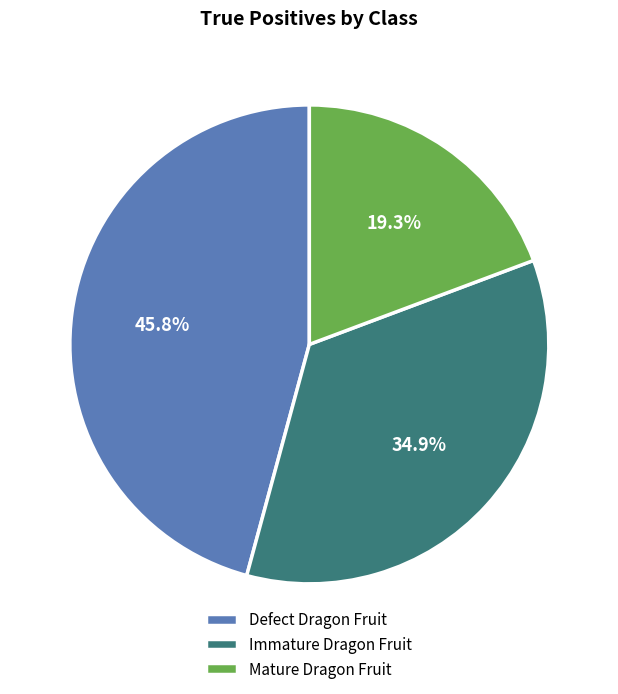

Does any single category account for the majority?

No